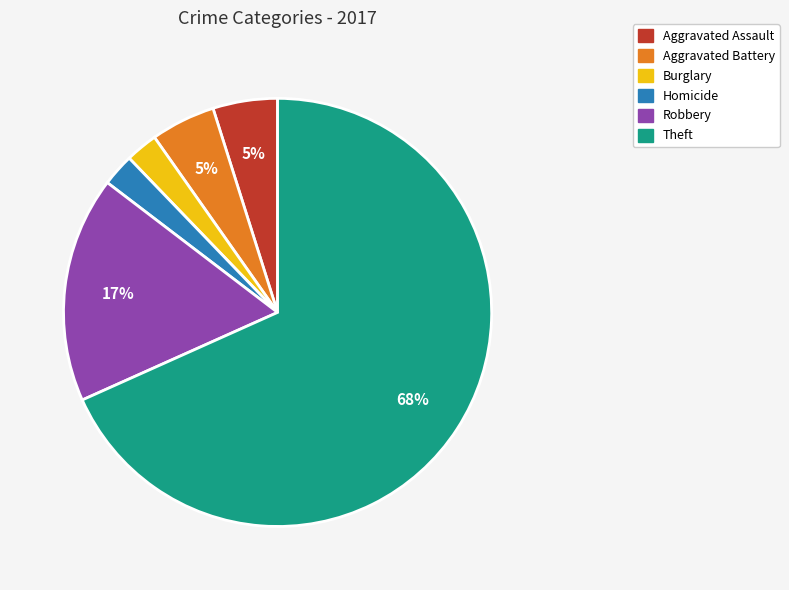

Which category has the biggest portion of the pie?

Theft